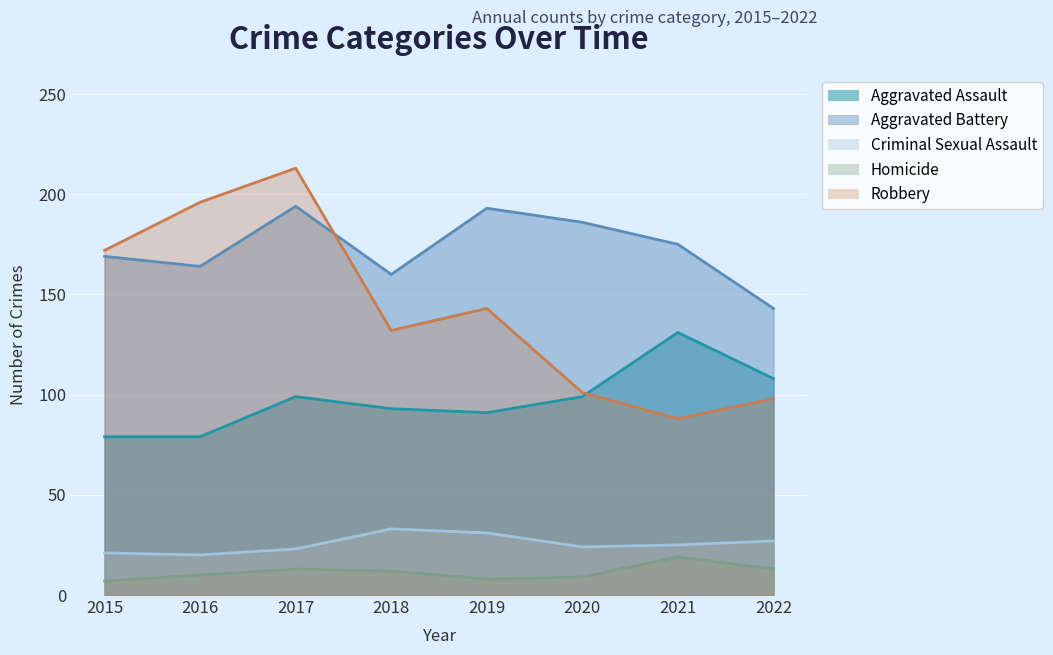

True or false: Criminal Sexual Assault and Aggravated Battery intersect in this chart.

False